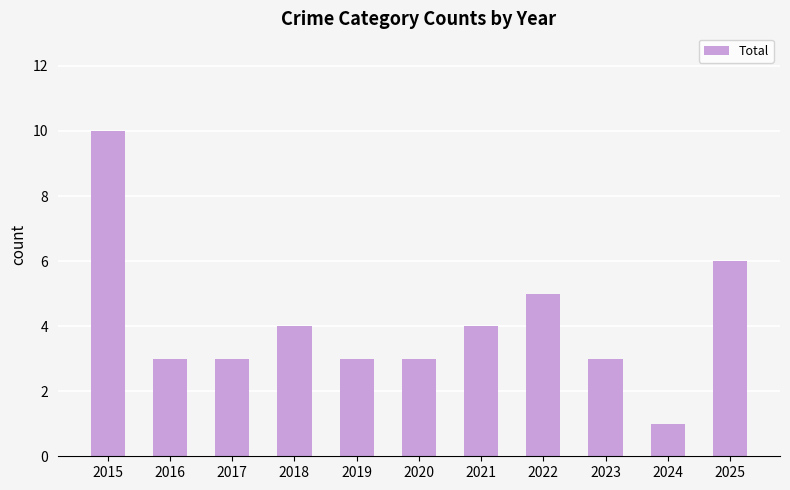

At which category does the chart reach its minimum across all series?

2024